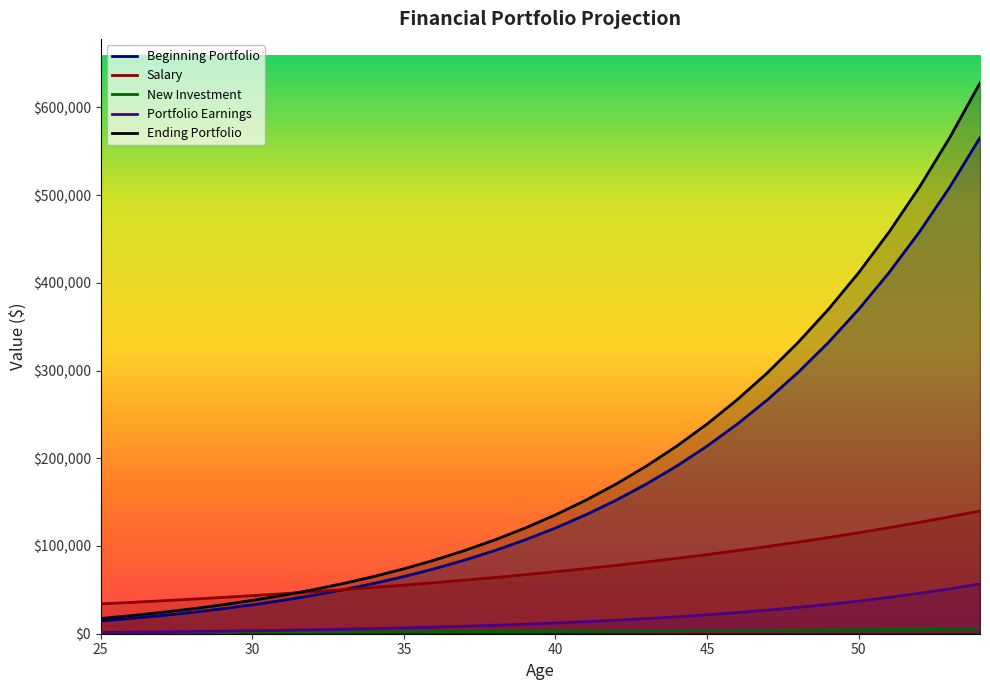

Which category has the lowest value across all series?

25